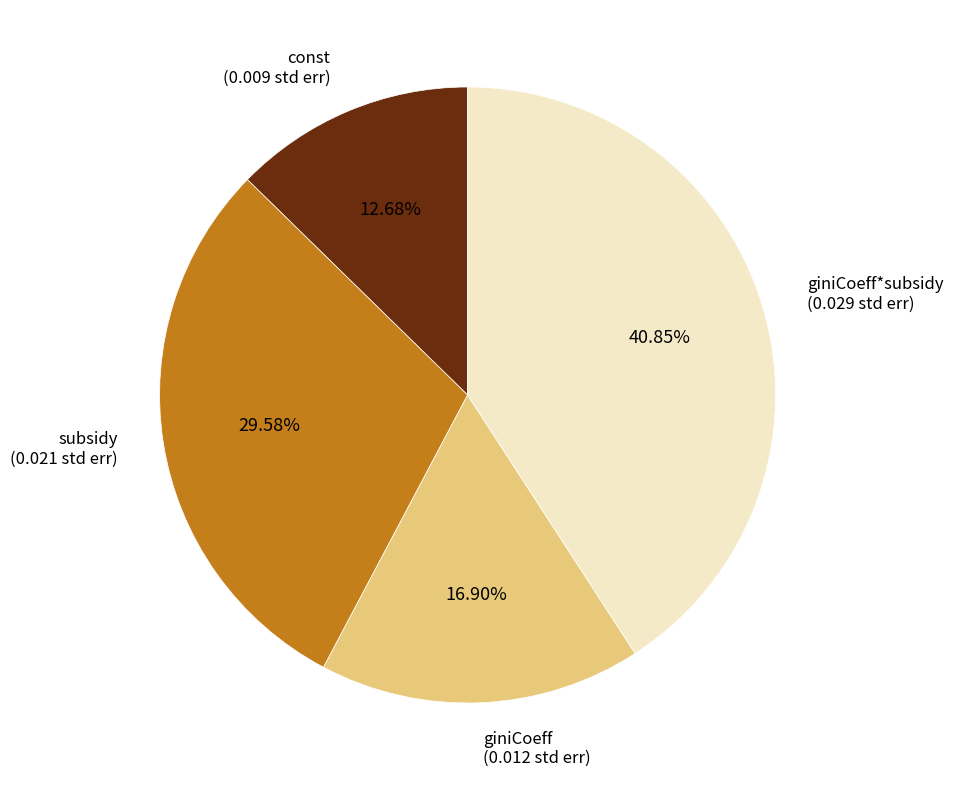

What is the total percentage of const and subsidy?

42.3%